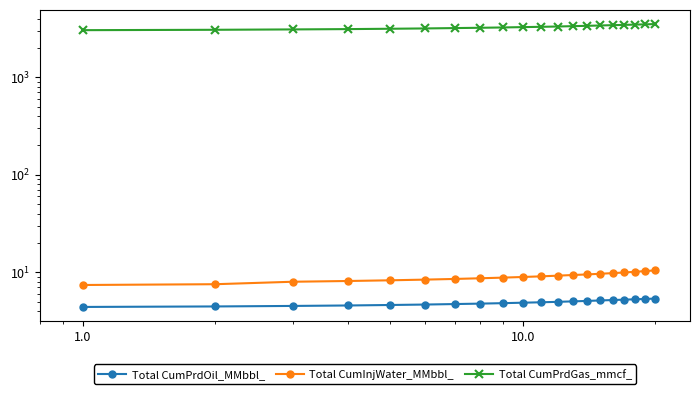

At how many categories does at least one series exceed 2791?

20